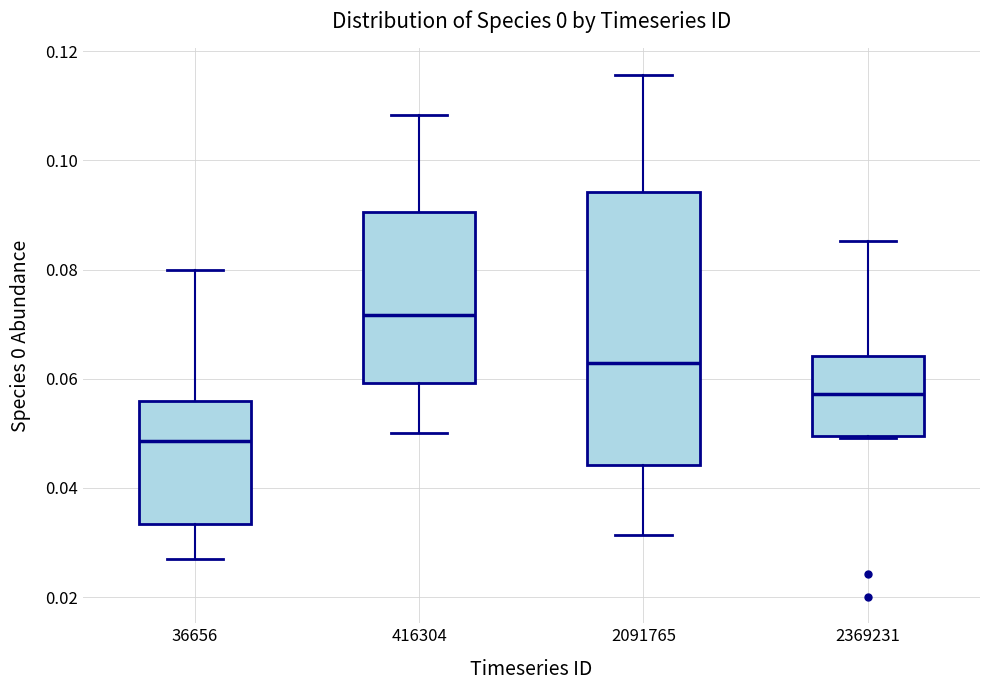

Which box has the highest median line?

416304